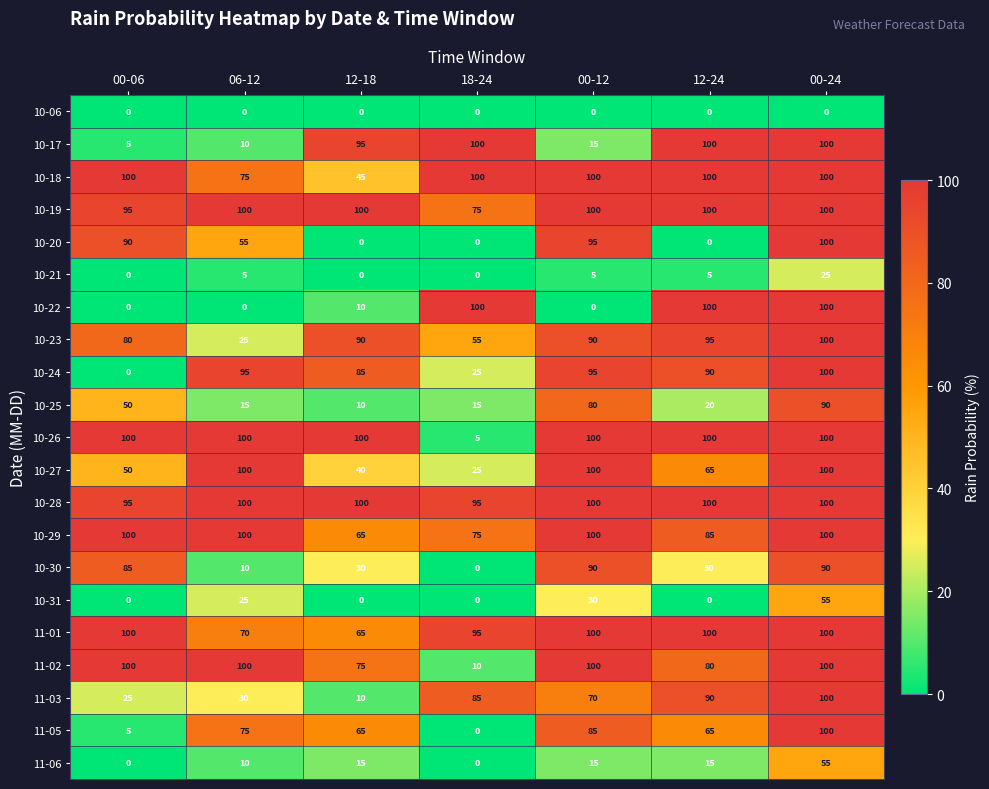

What is the greatest value displayed?

100